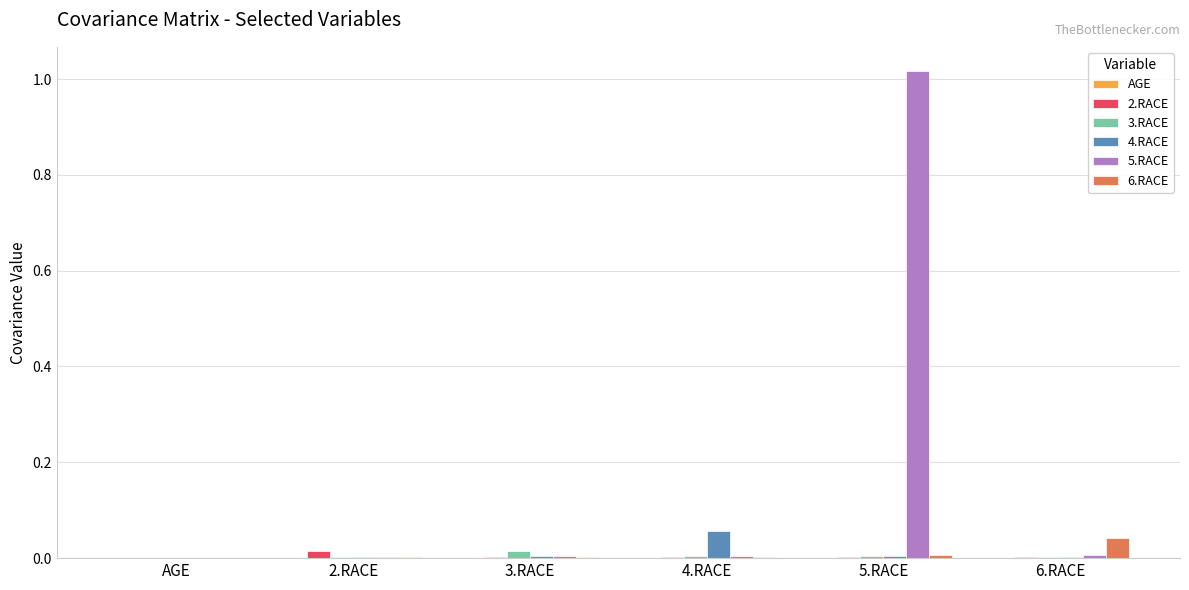

The 3.RACE series shows 0.0 at 3.RACE. True or false?

True